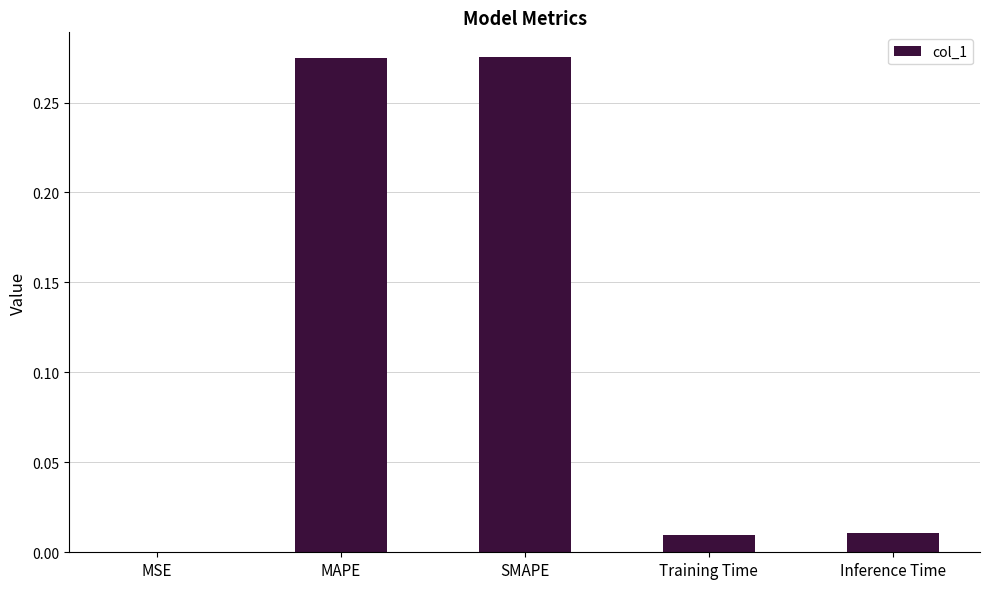

Between Inference Time and MAPE, which is larger?

MAPE